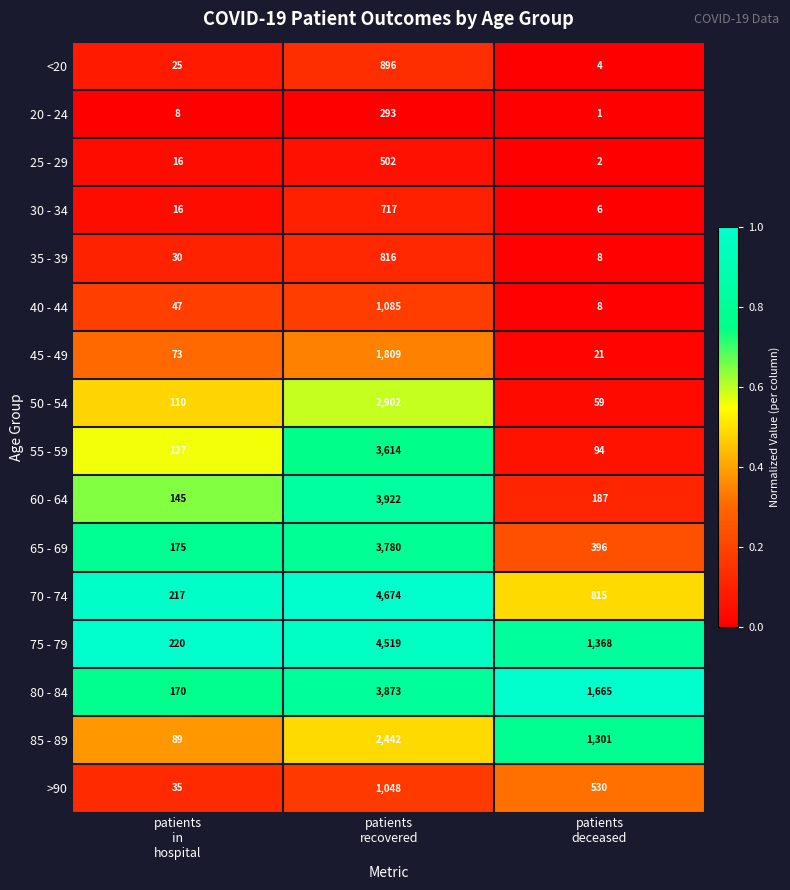

At patients
recovered, list the series in order from largest to smallest.

70 - 74, 75 - 79, 60 - 64, 80 - 84, 65 - 69, 55 - 59, 50 - 54, 85 - 89, 45 - 49, 40 - 44, >90, <20, 35 - 39, 30 - 34, 25 - 29, 20 - 24